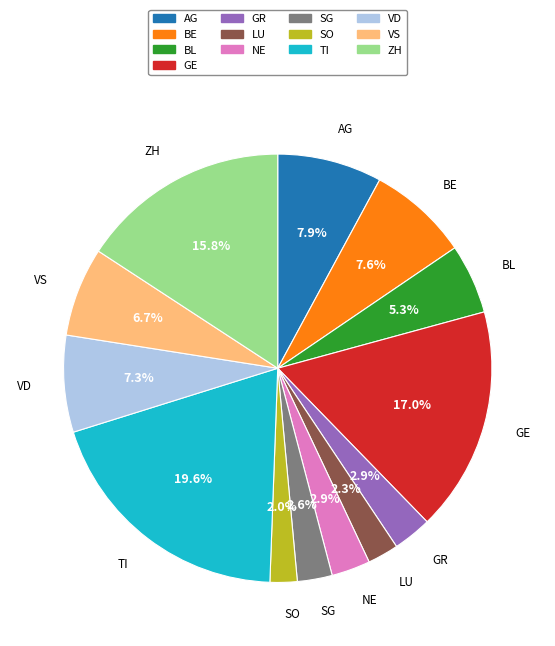

Between TI and VD, which is larger?

TI